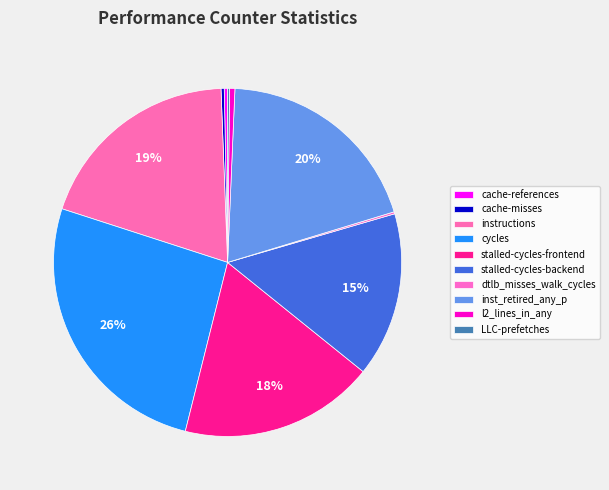

What percentage do LLC-prefetches and stalled-cycles-frontend together represent?

18.3%